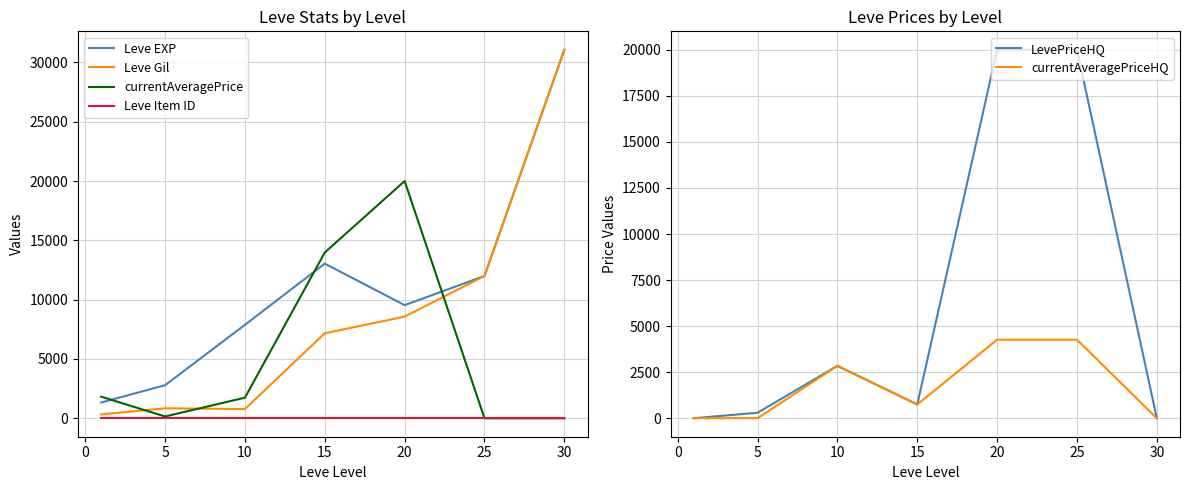

Is the value of currentAveragePrice at 10 greater than the value of Leve EXP at 15?

No